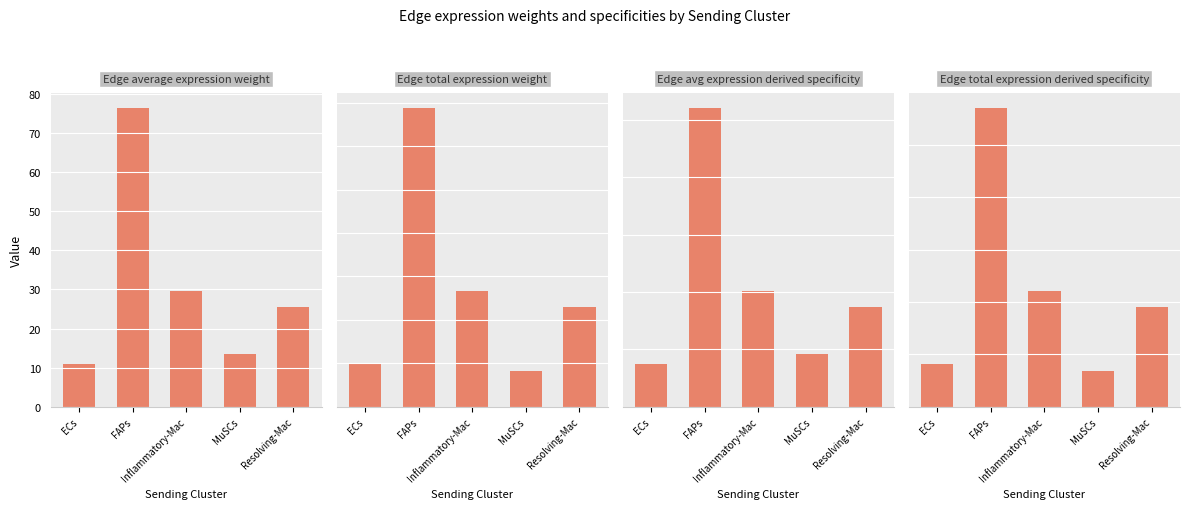

Which series has the widest spread of values?

Edge total expression weight